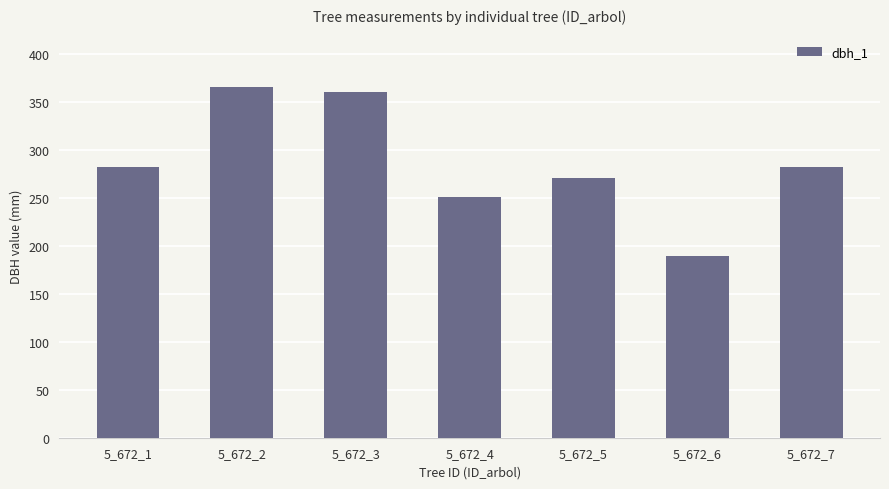

What is the value of the 2nd bar from the left?

365